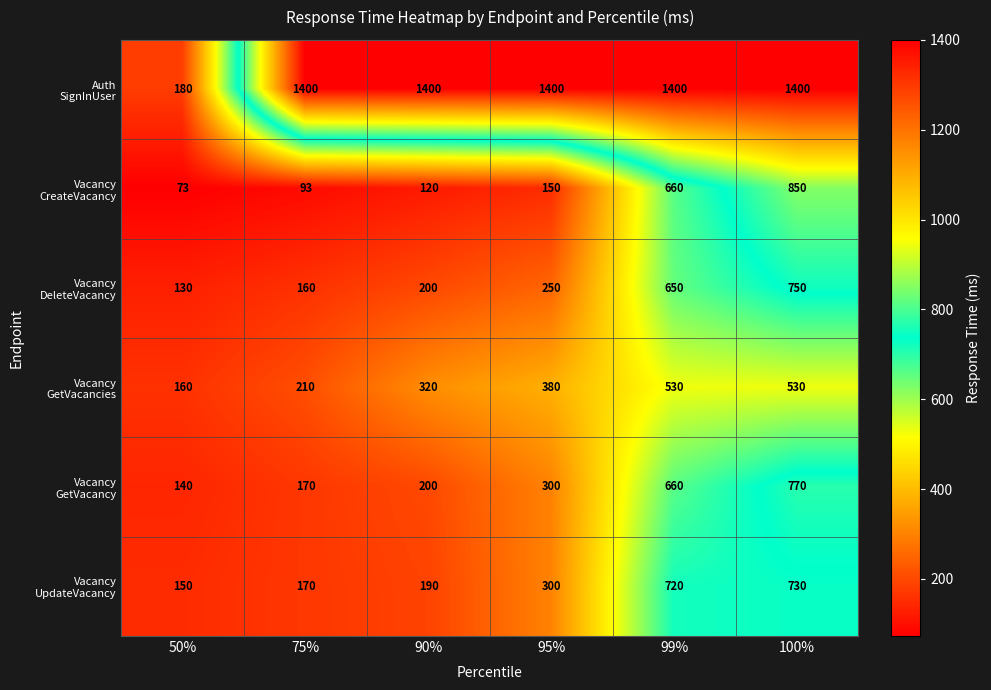

At which category is the sum across all series the highest?

100%